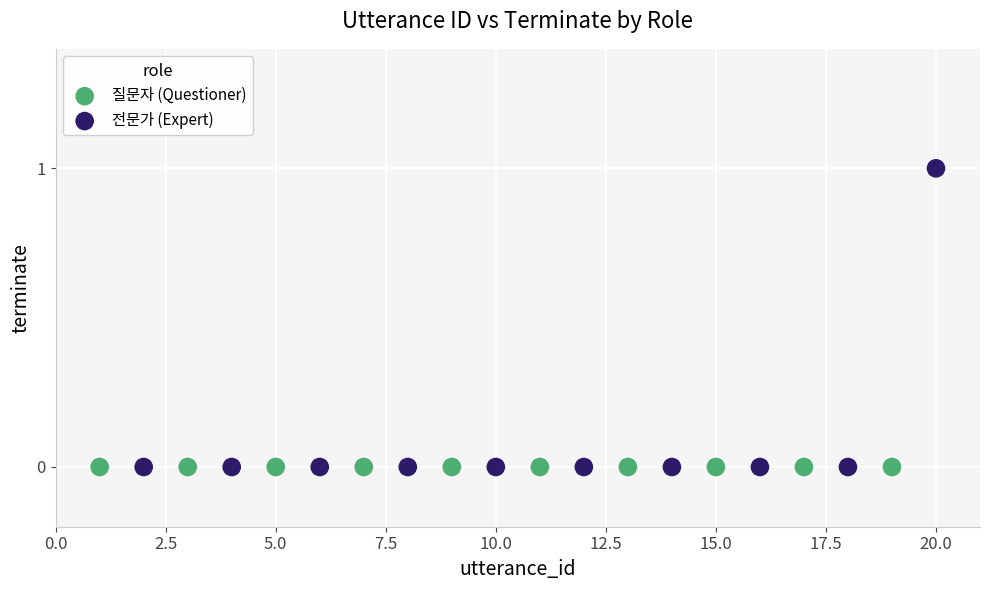

Which series contains the highest Y value?

전문가 (Expert)